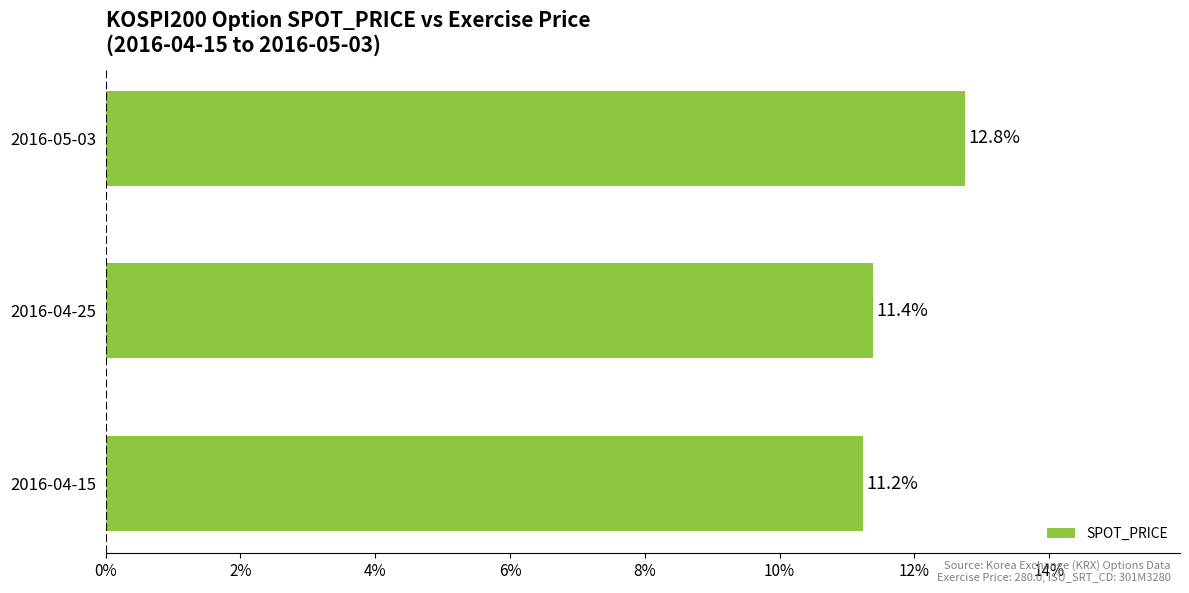

Count the number of data series in this chart.

1